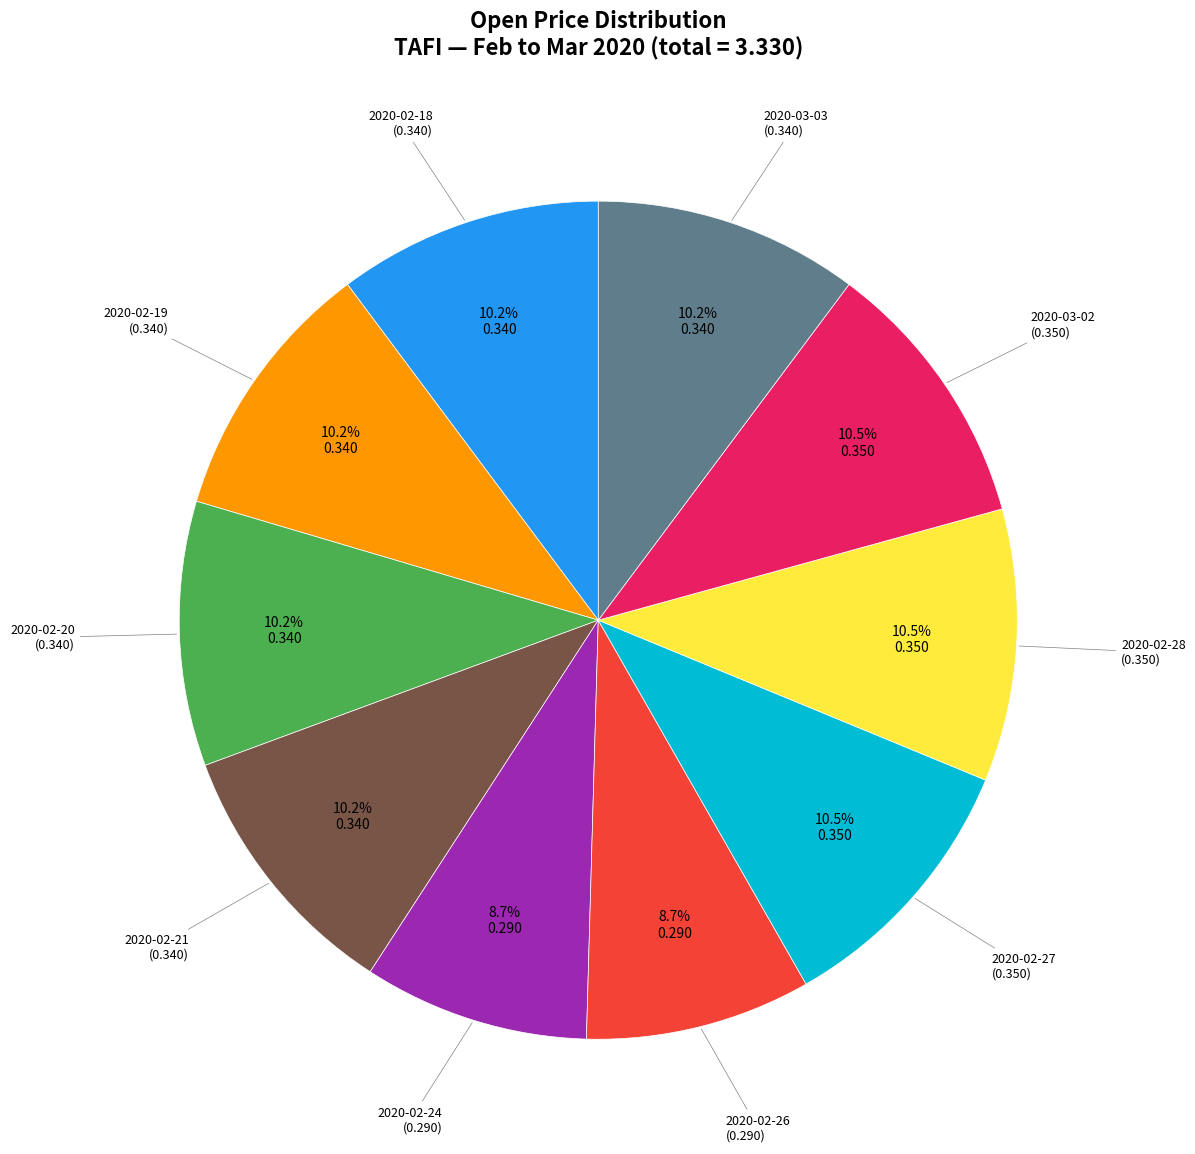

Does any single category account for the majority?

No